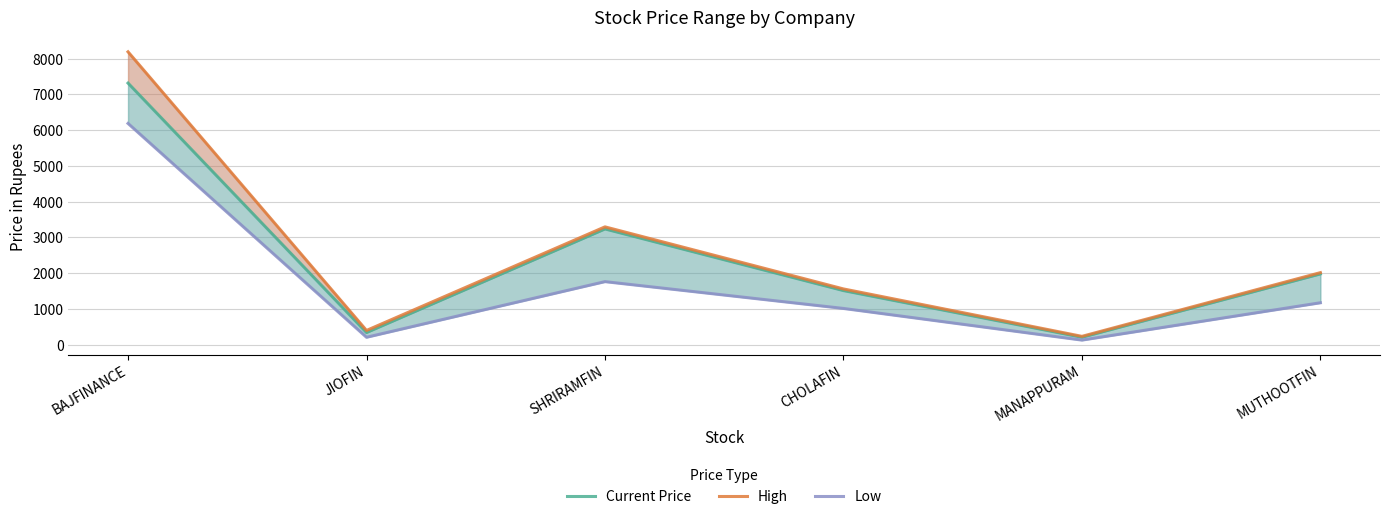

At how many categories does at least one series exceed 2968?

2